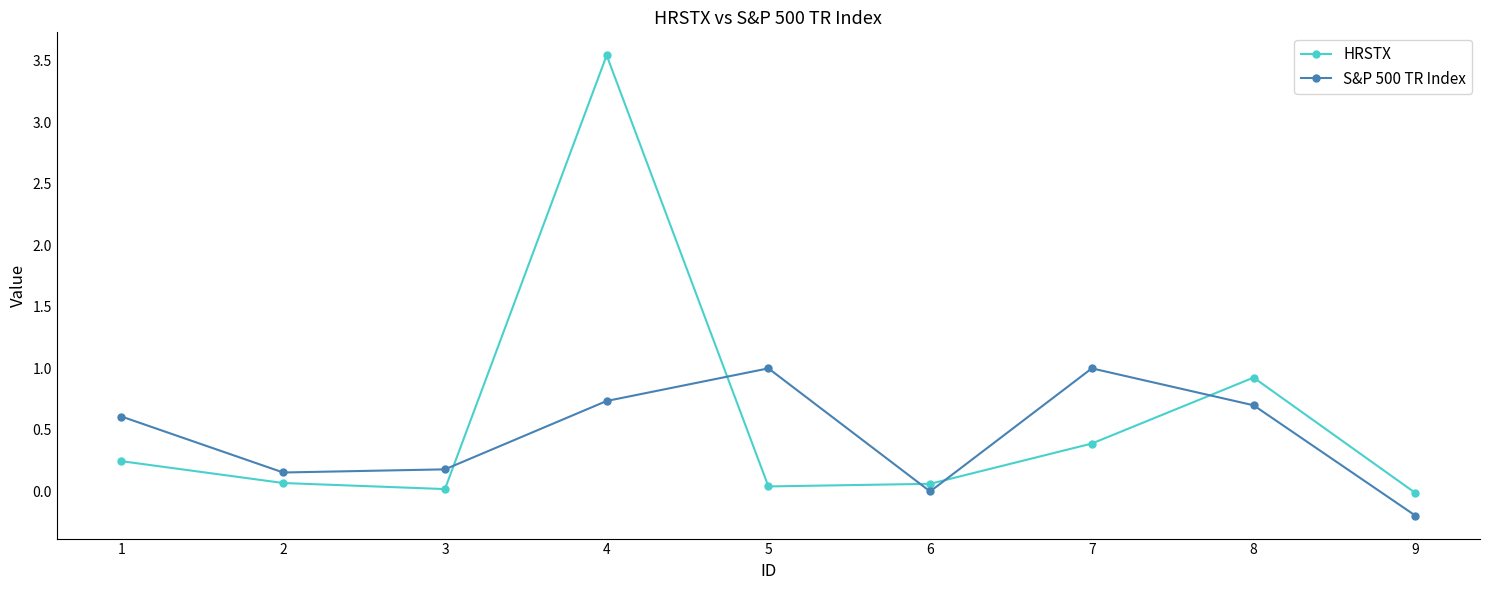

Rank the series by their average value, from lowest to highest.

S&P 500 TR Index, HRSTX